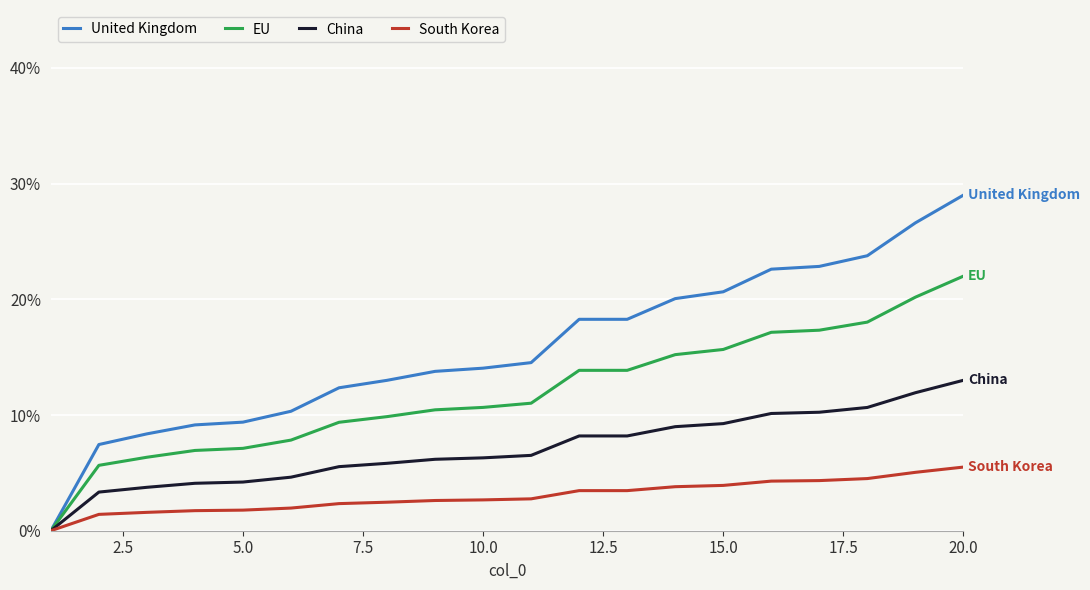

Count the China values in the range 0 to 1.

20